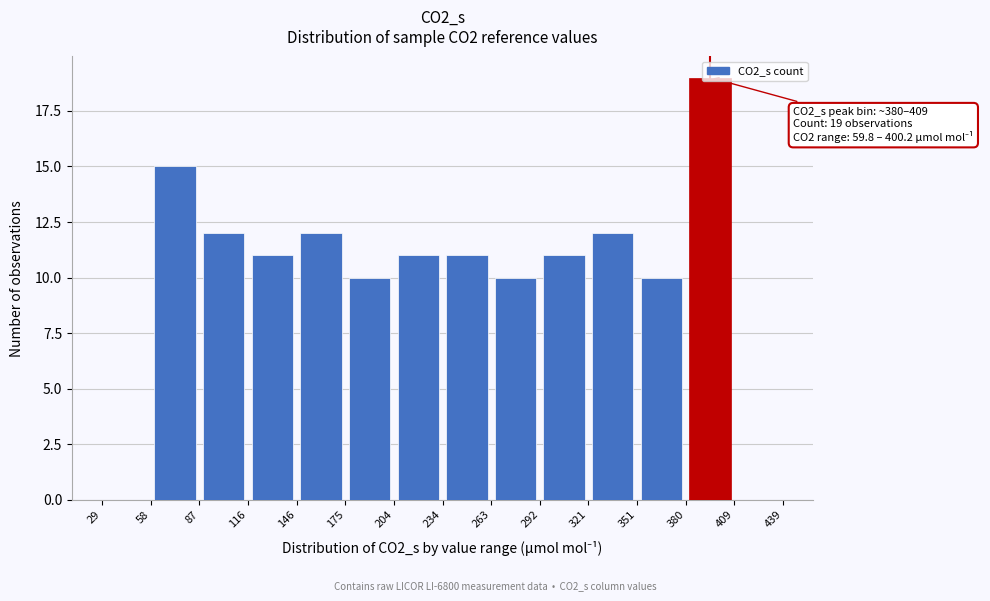

Over which range of the x-axis is the bar tallest?

380 to 409